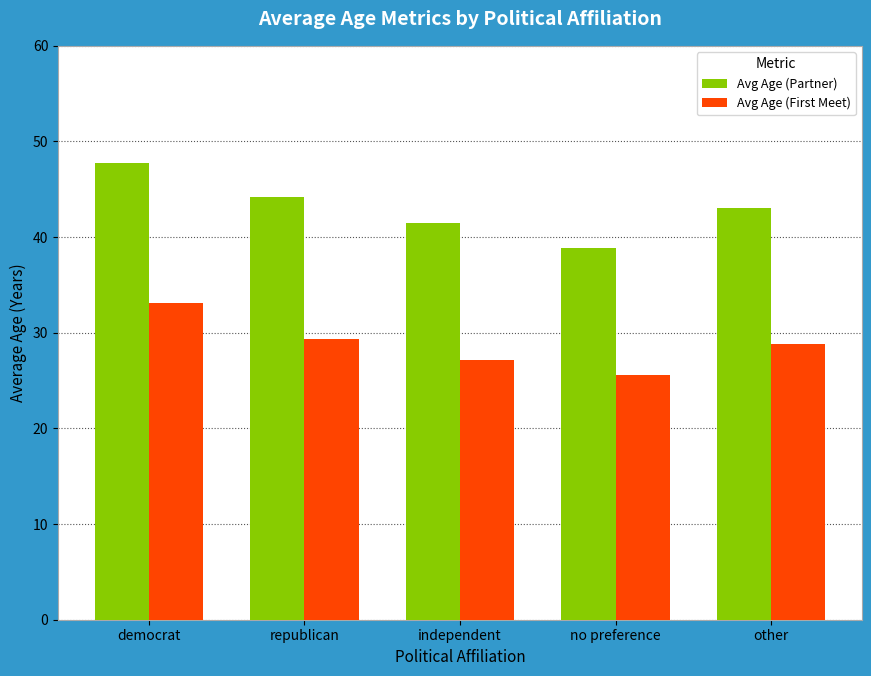

Count the number of data series in this chart.

2